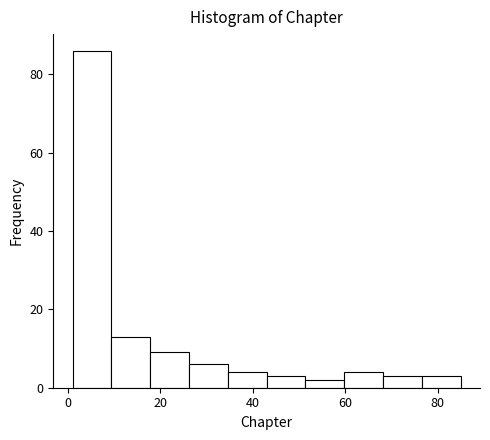

What is the height of the bar covering 68.2 to 76.6 on the x-axis? Neither the bar edges nor the heights are printed on the chart, so give them approximately, as read against the axes.

4